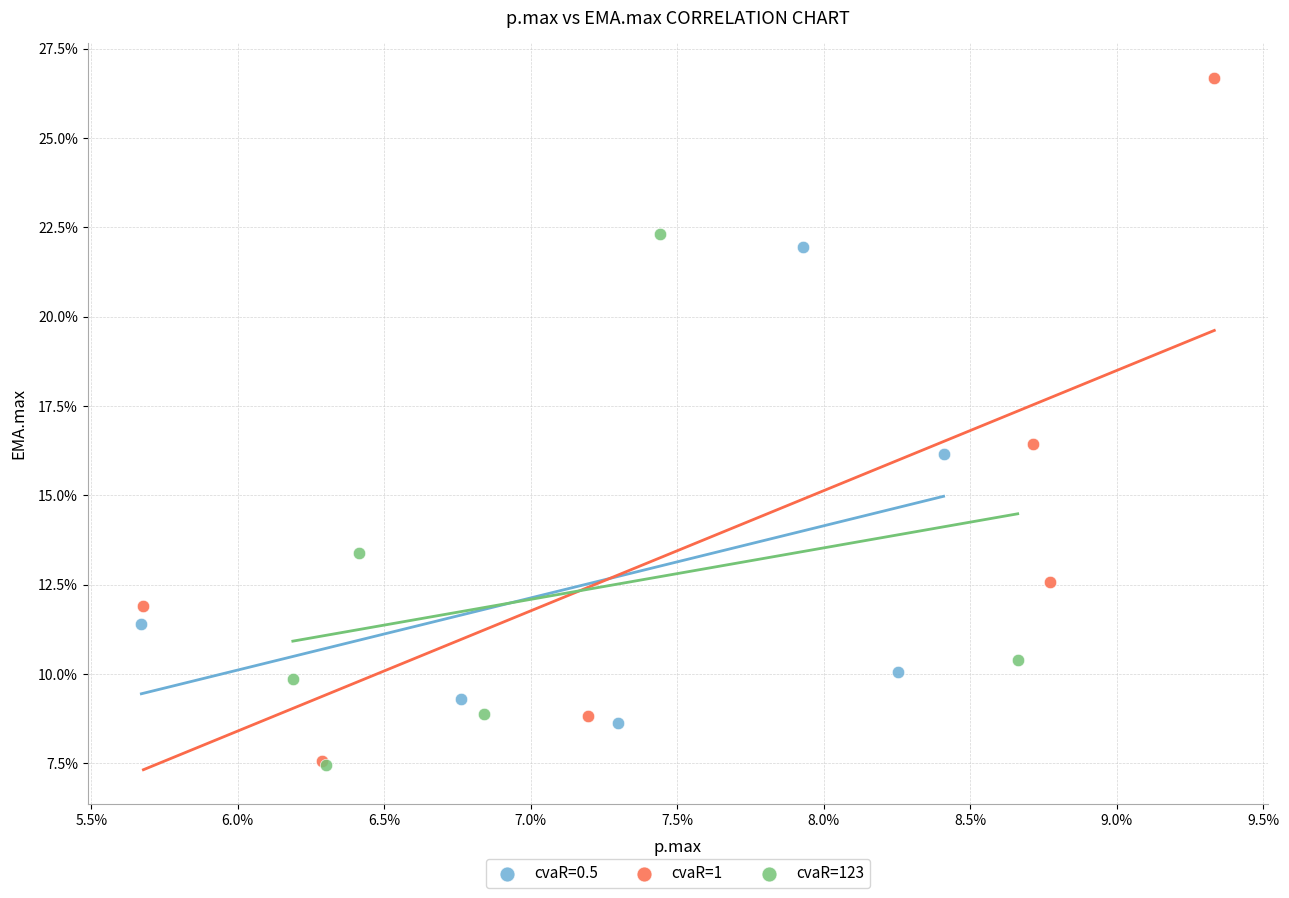

What are all the series names shown in the legend?

cvaR=0.5, cvaR=1, cvaR=123